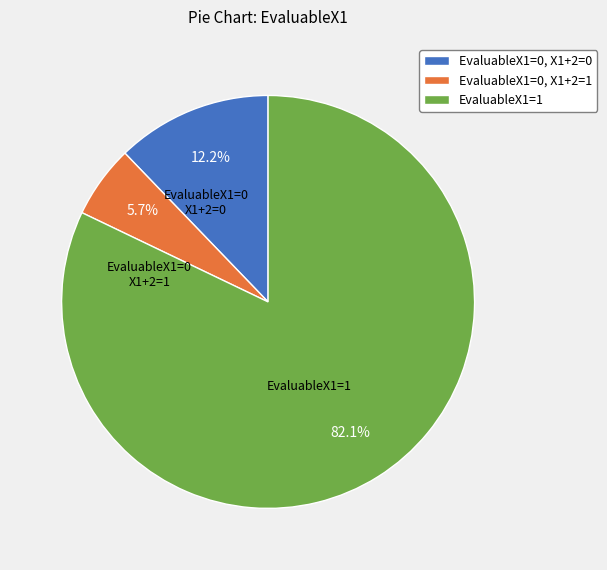

Which category has the biggest portion of the pie?

EvaluableX1=1